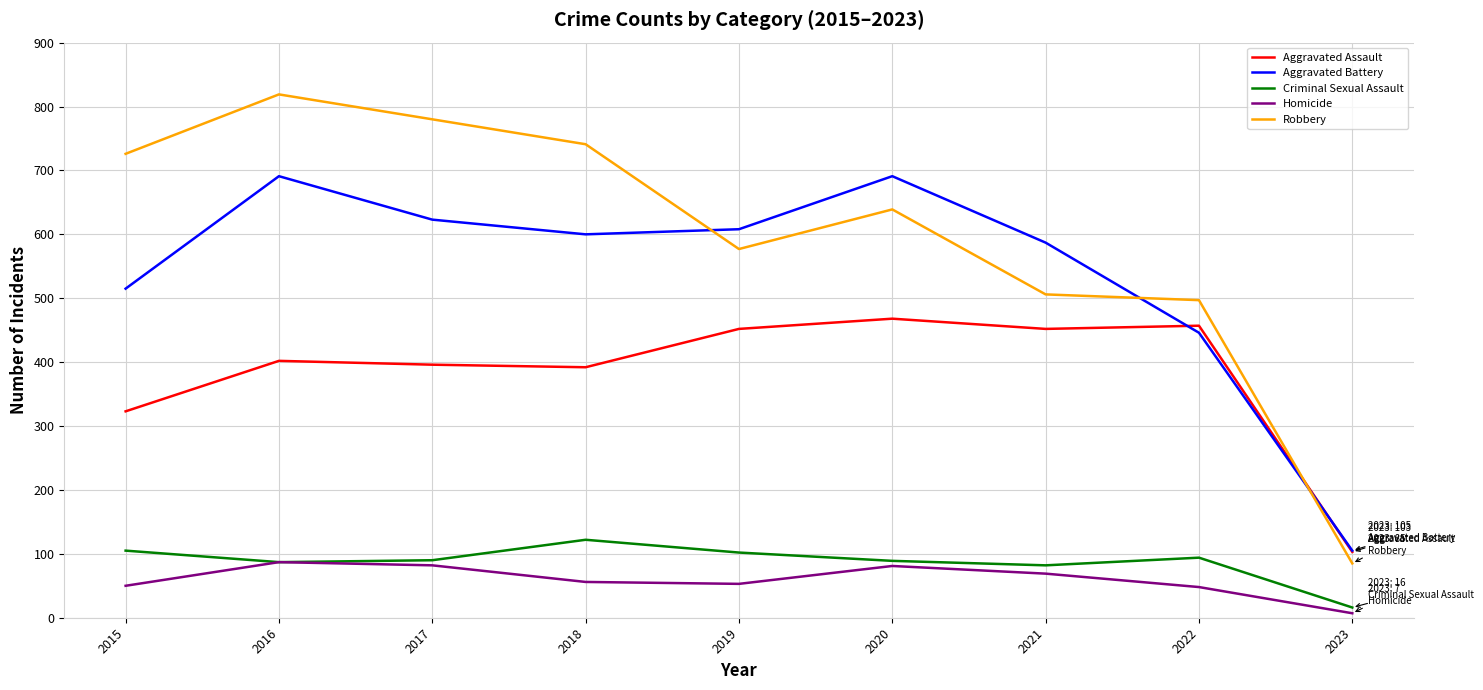

What value does the Robbery series have at 2018?

741